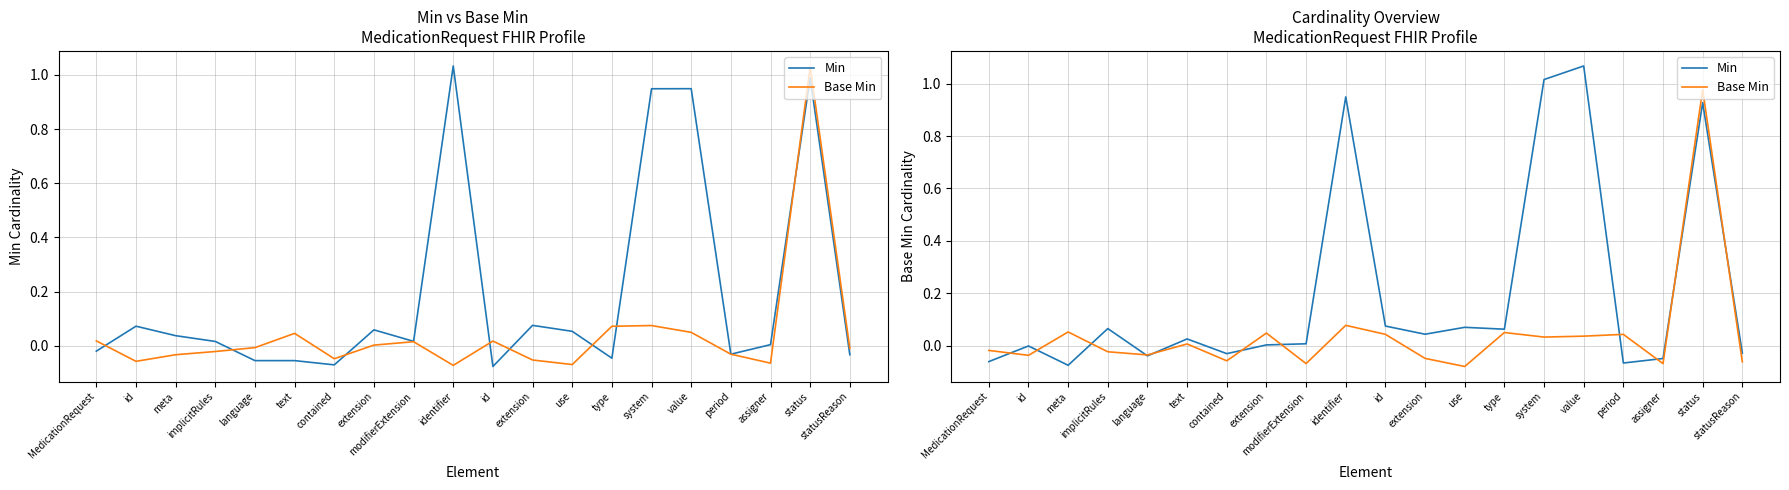

Rank the series at value from highest to lowest value.

Min, Base Min